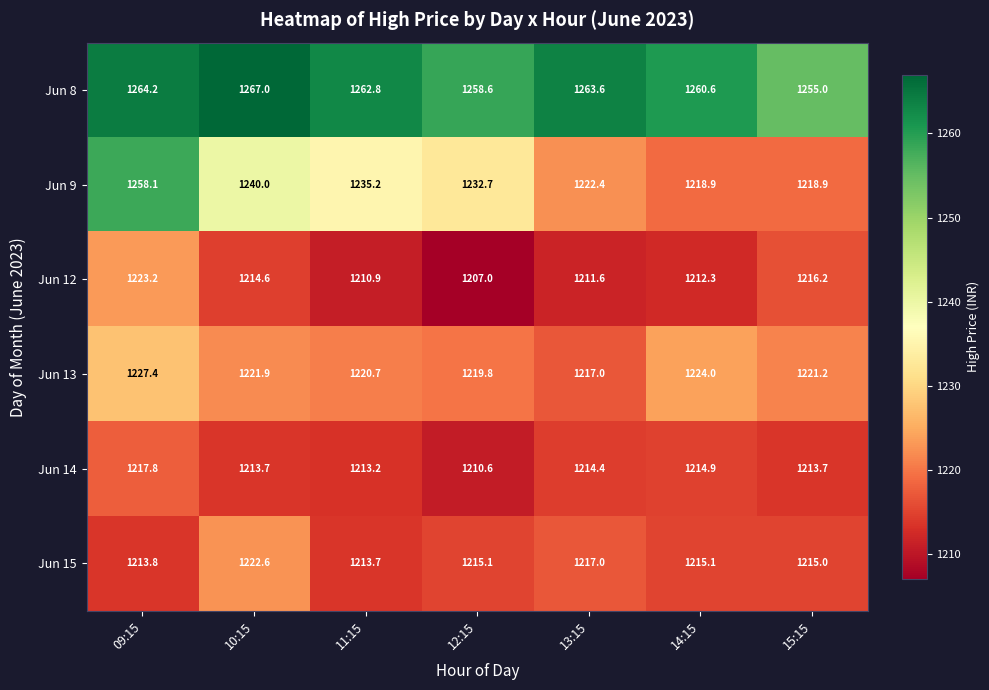

What is the sum of all Jun 15 values?

8512.3